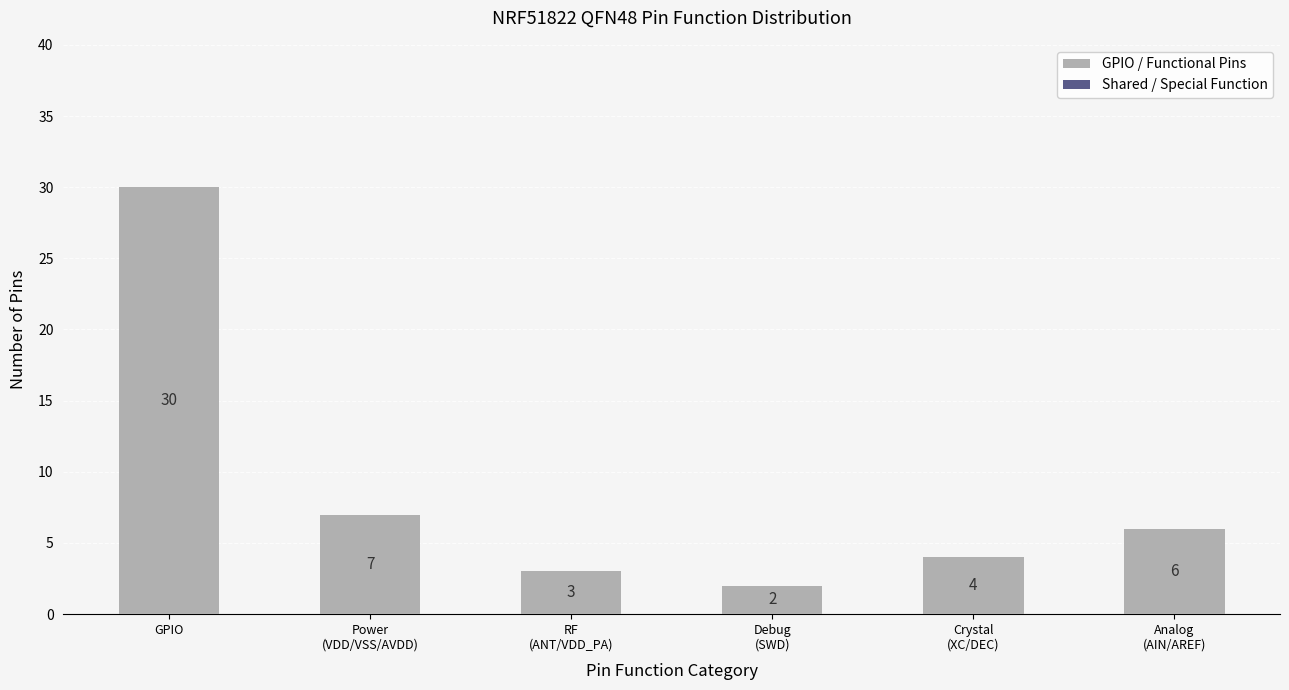

What is the maximum value shown in the chart?

30